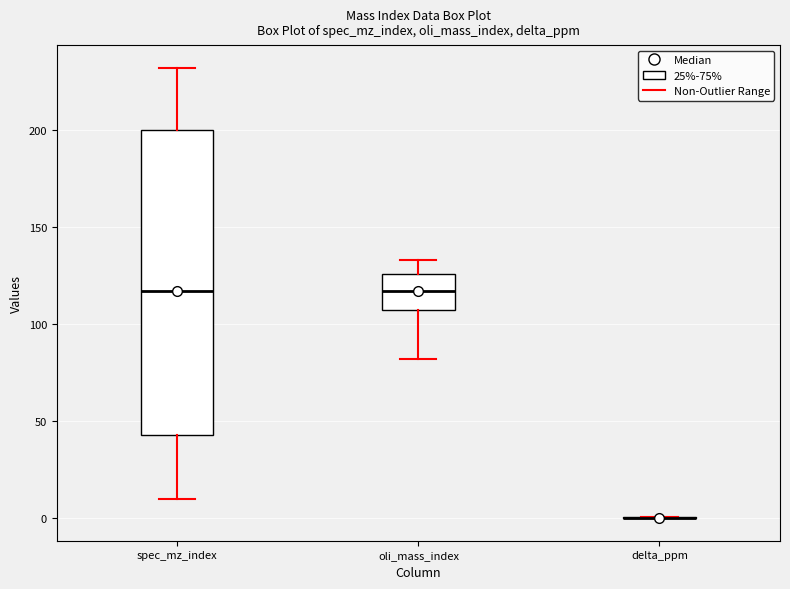

Reading left to right, transcribe this box plot: for each box, give where its median line is, the range the box spans, and where its two whiskers end, as read against the y-axis. The values are not printed on the chart, so give them approximately, as read against the axis.

spec_mz_index: median 115, box 45 to 200, whiskers 10 to 230
oli_mass_index: median 115, box 105 to 125, whiskers 80 to 135
delta_ppm: box collapsed to a line at 0, whiskers 0 to 0